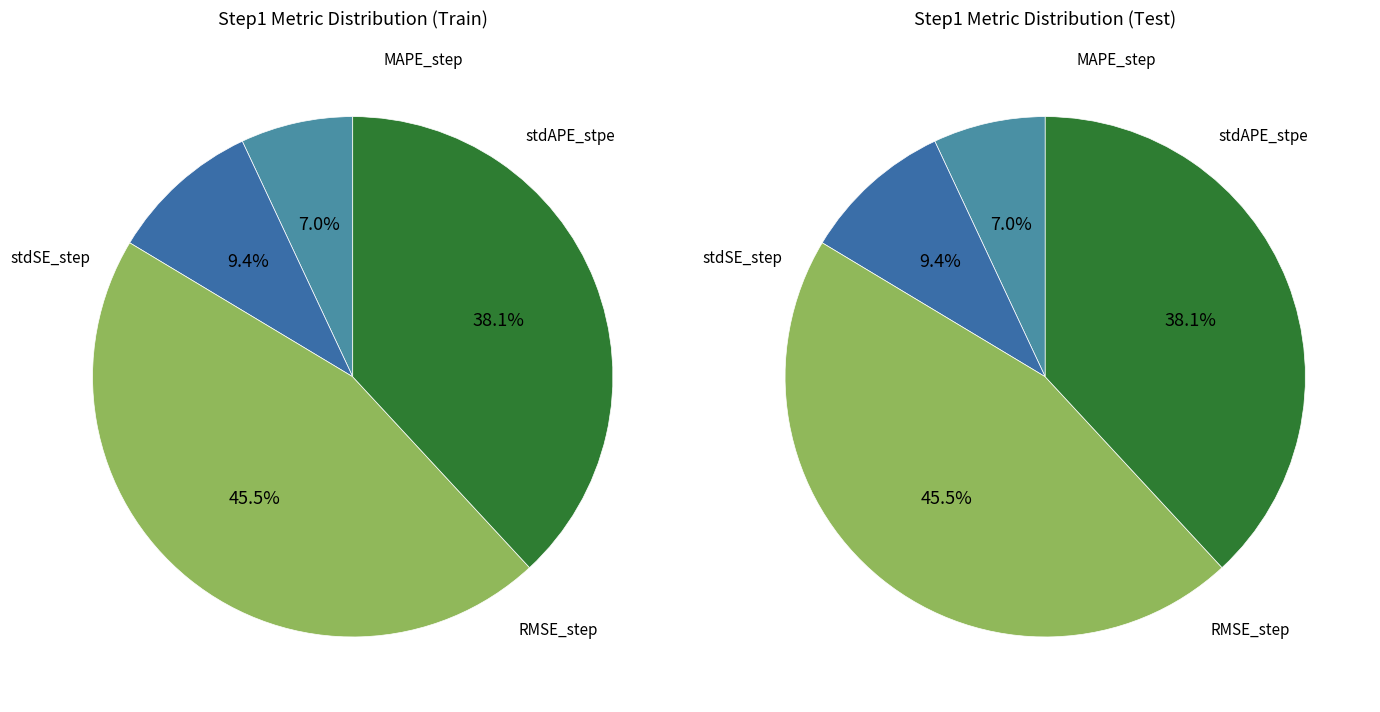

Which category has the smallest portion of the pie?

MAPE_step